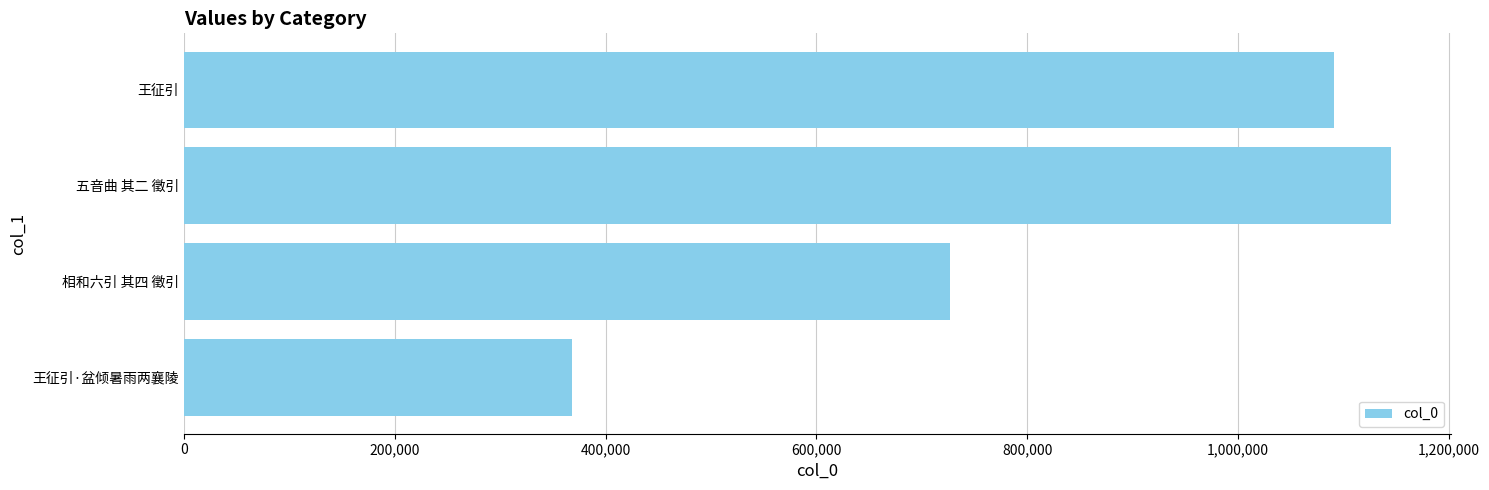

Between 相和六引 其四 徵引 and 王征引·盆倾暑雨两襄陵, which is larger?

相和六引 其四 徵引